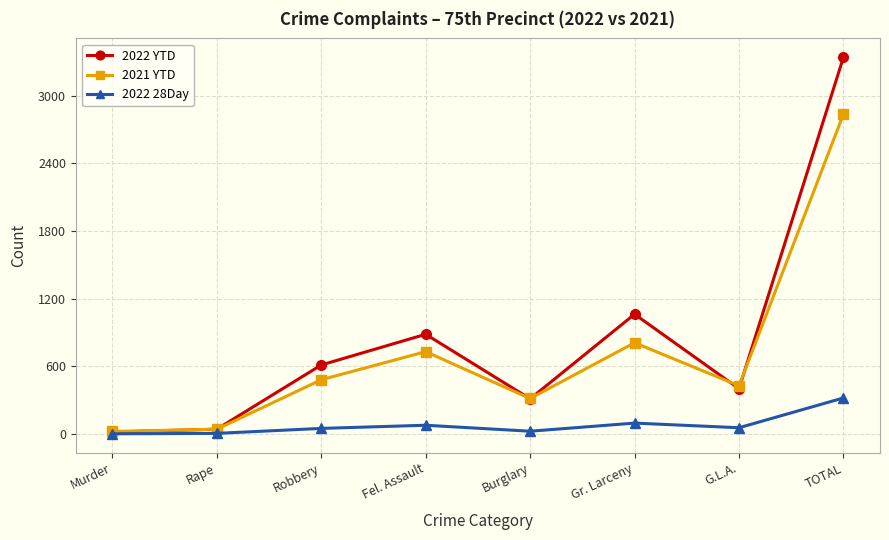

What is the greatest value displayed?

3340